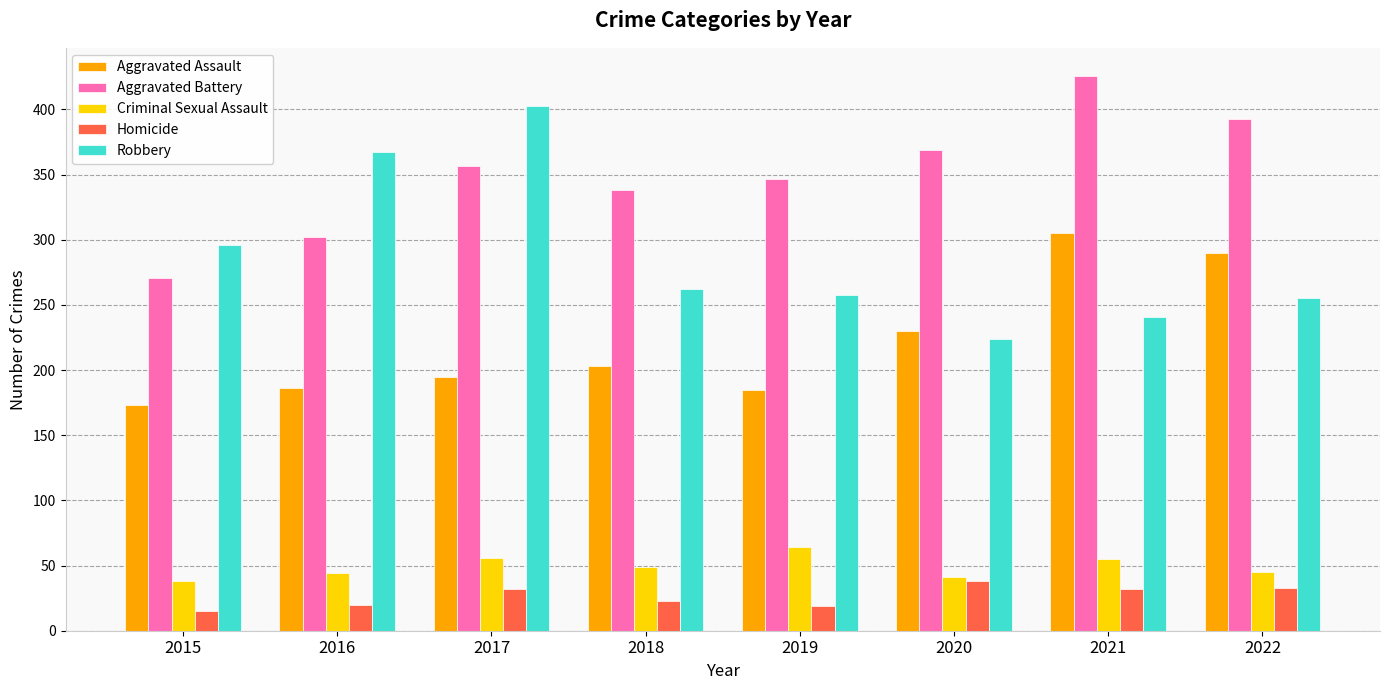

List the series in order of their peak value, highest first.

Aggravated Battery, Robbery, Aggravated Assault, Criminal Sexual Assault, Homicide